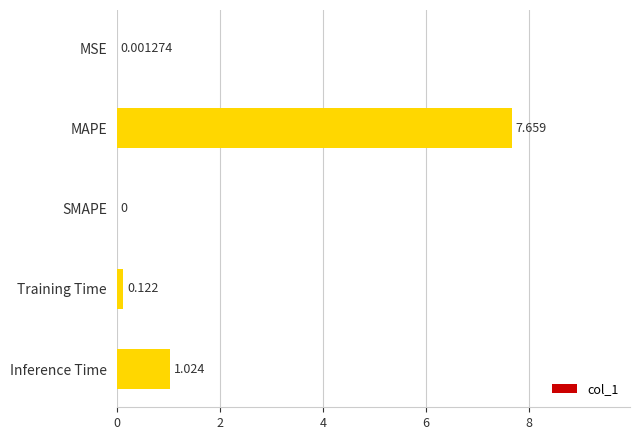

Which has a higher value, MAPE or Inference Time?

MAPE